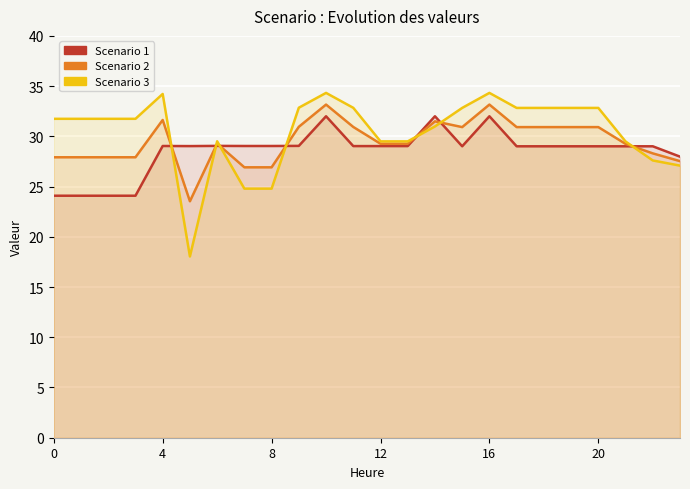

How many values in the Scenario 3 series are below 31?

10